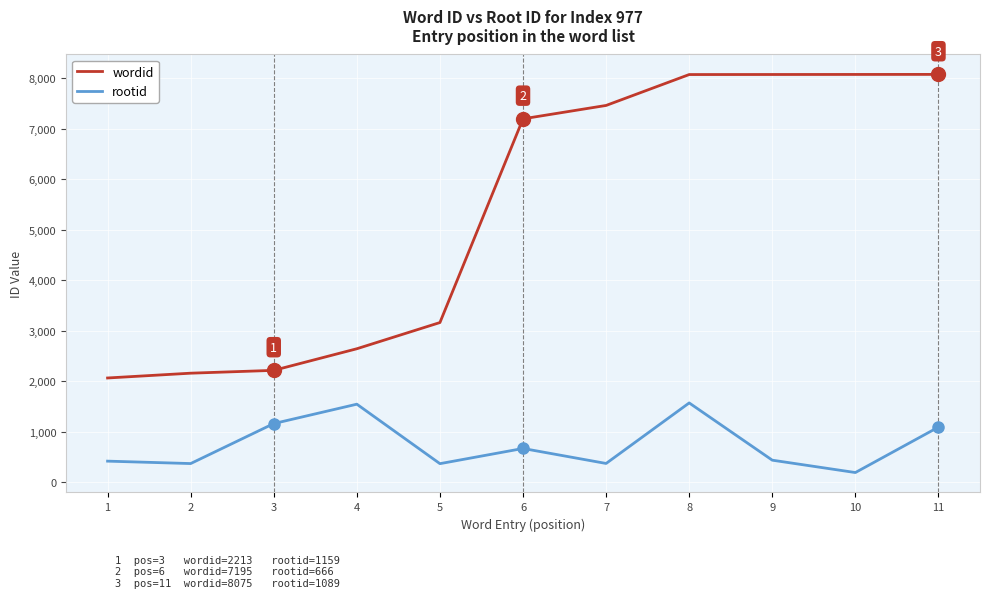

What is the total value across all series at 3?

3372